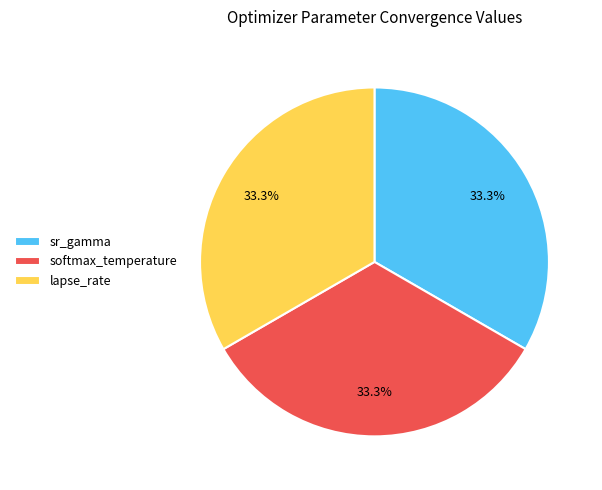

Combined, what portion of the pie is lapse_rate and softmax_temperature?

66.7%